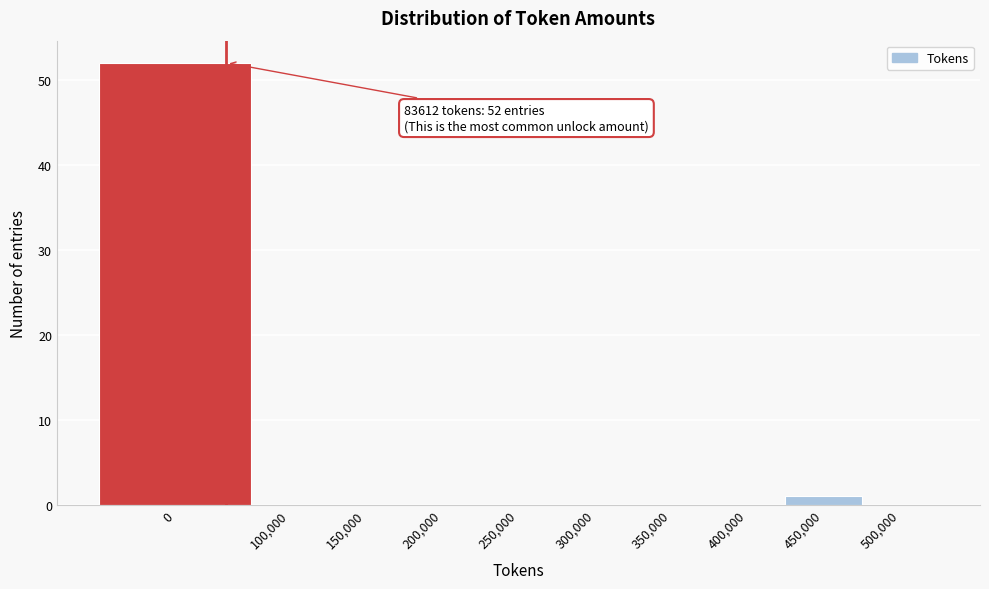

What is the maximum value shown in the chart?

52